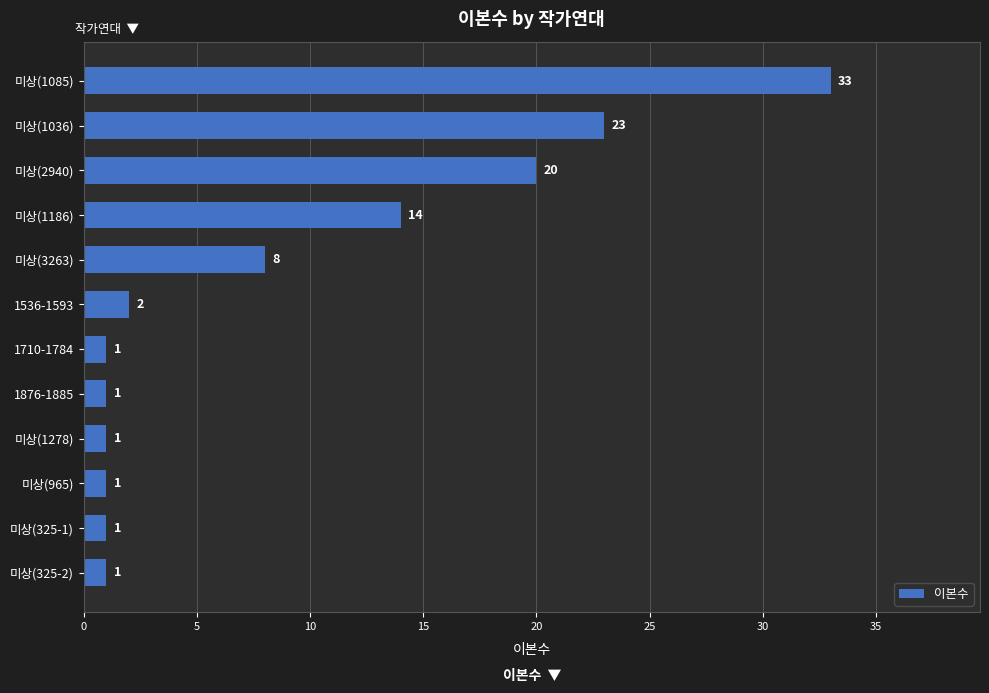

Read the value at 미상(1085), to the nearest 10.

30